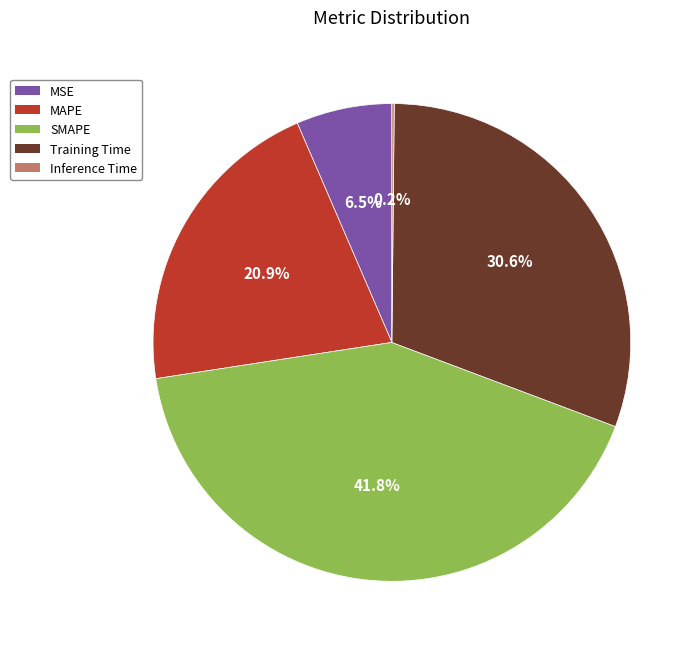

What is the ratio of the value at SMAPE to the value at Training Time?

1.4